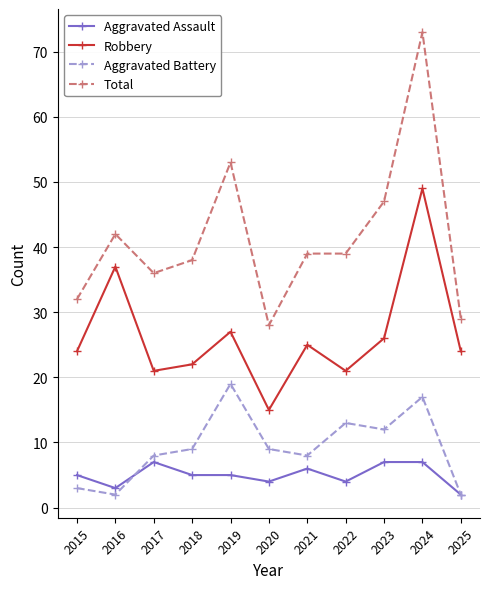

Where is the first local maximum for Aggravated Assault?

2017